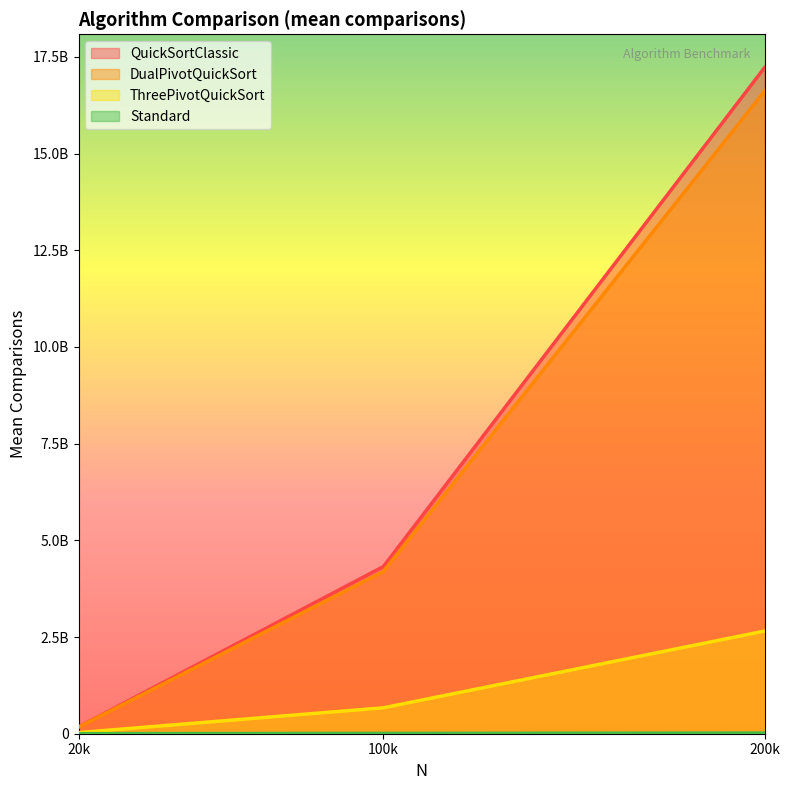

What is the minimum value shown in the chart?

1986430.9